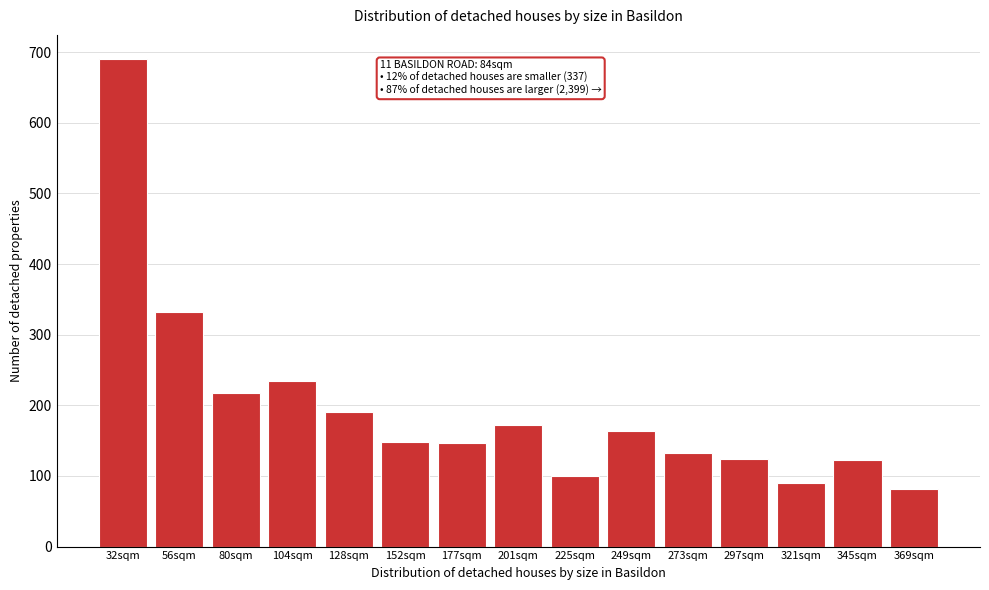

What is the greatest value displayed?

690